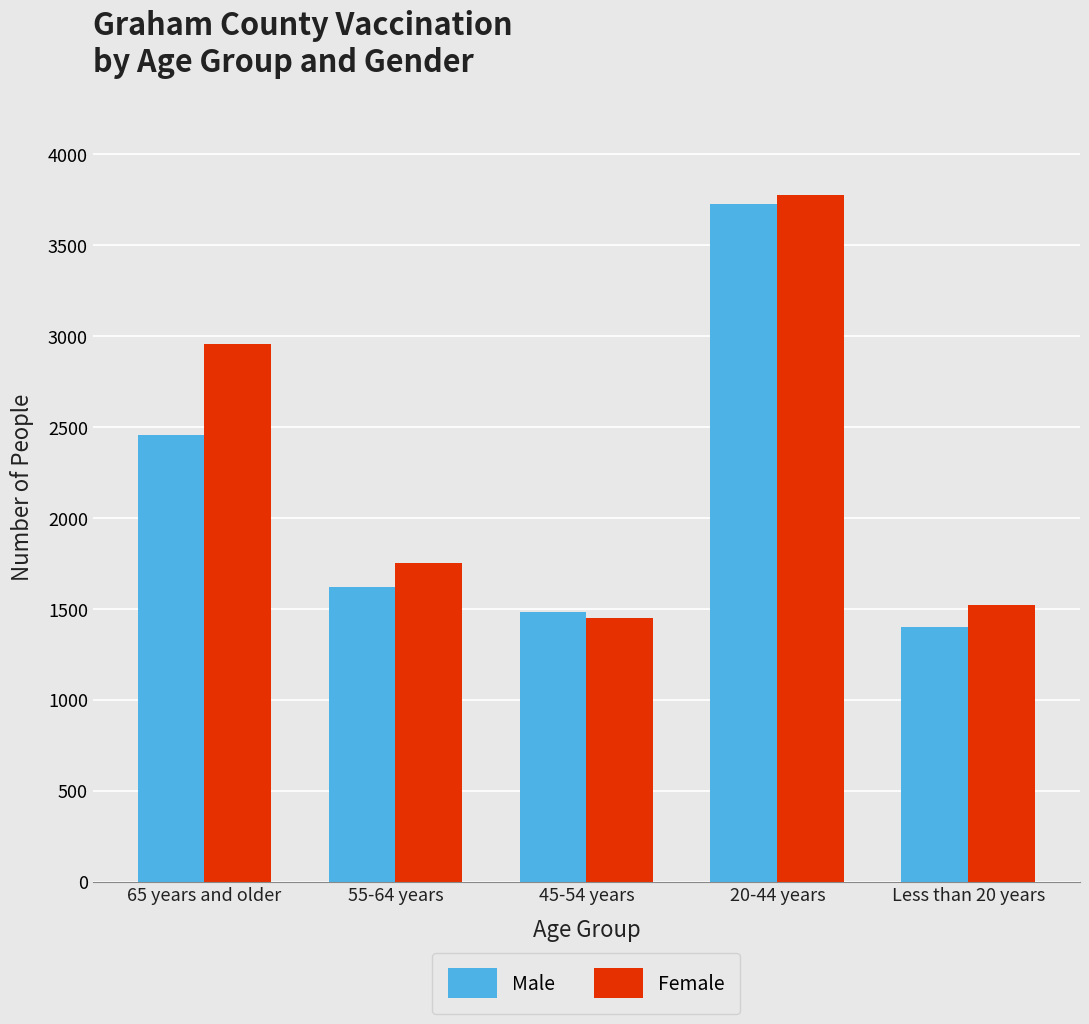

List the series in order of their peak value, highest first.

Female, Male